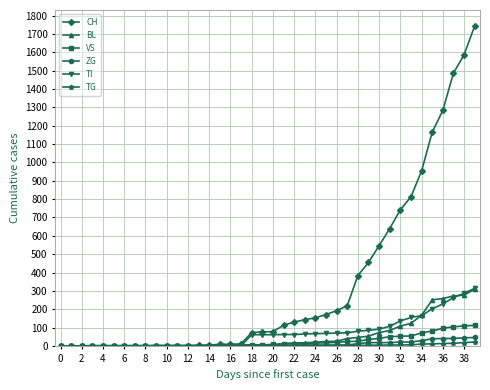

At how many categories does at least one series exceed 1264?

4